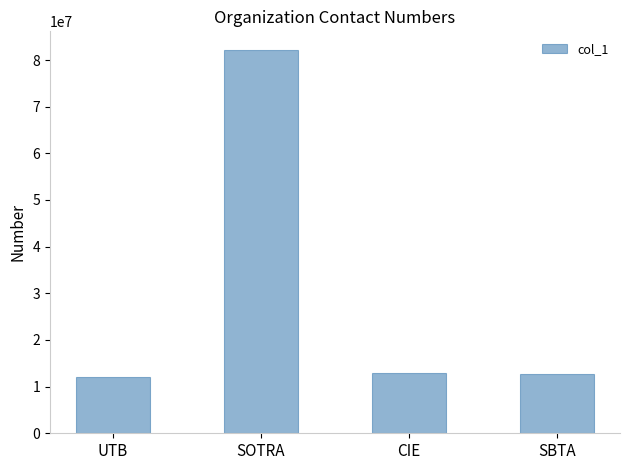

Approximately how many times larger is the value at UTB compared to SBTA?

1.0